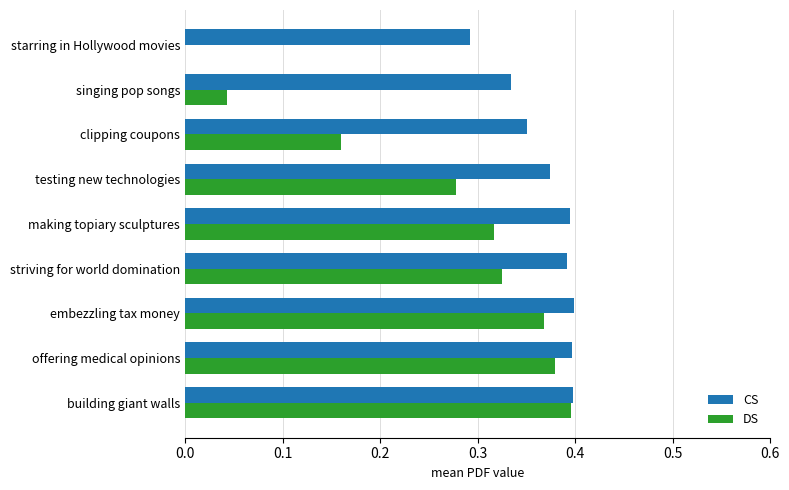

Between making topiary sculptures and testing new technologies, which series saw the biggest shift?

DS